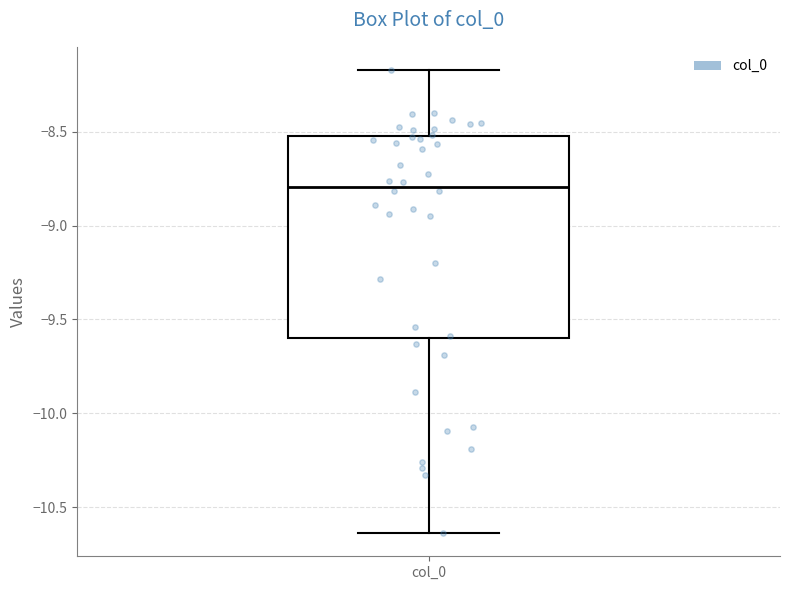

Transcribe this box plot: give where the median line is, the range the box spans, and where the two whiskers end, as read against the y-axis. The values are not printed on the chart, so give them approximately, as read against the axis.

median -8.80, box -9.60 to -8.50, whiskers -10.65 to -8.15